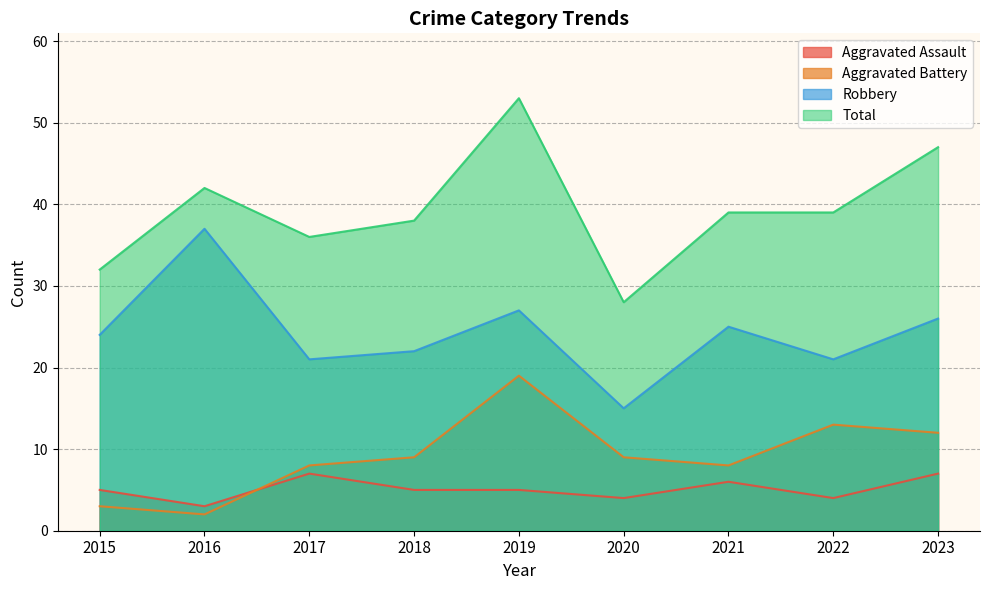

True or false: Total and Aggravated Battery cross at least once.

False